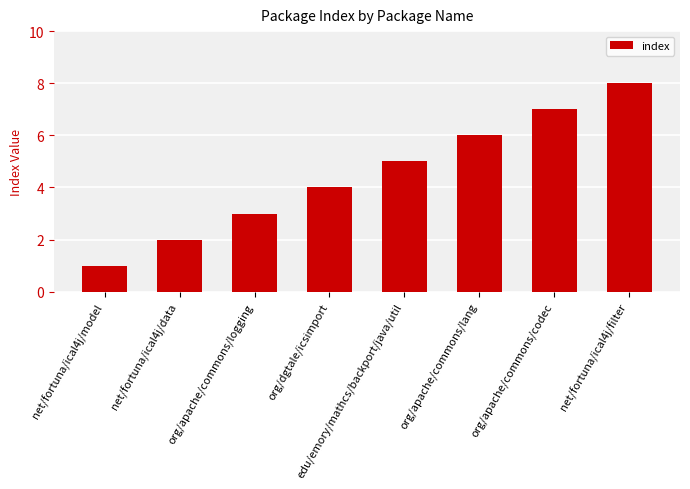

What is the sum of the values at org/apache/commons/codec and net/fortuna/ical4j/filter?

15